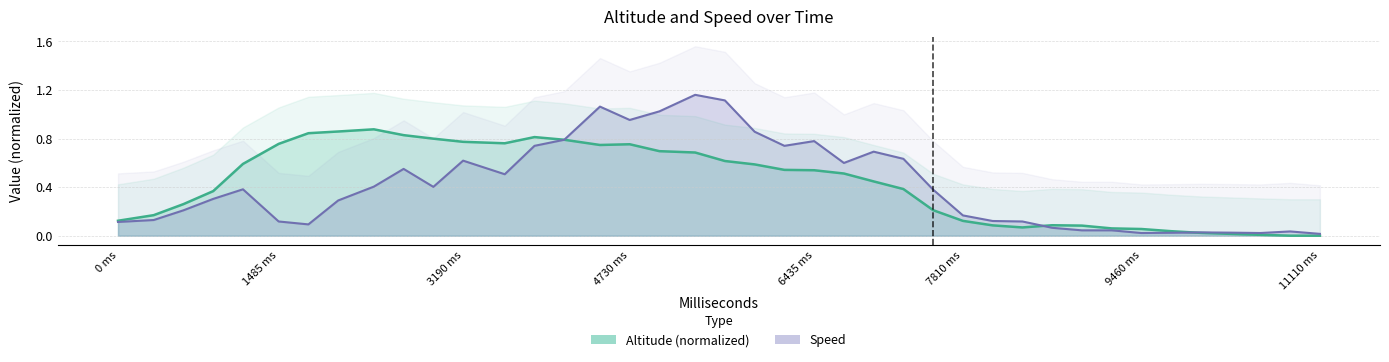

What is the value of the Speed point at the 14th from the left?

0.7